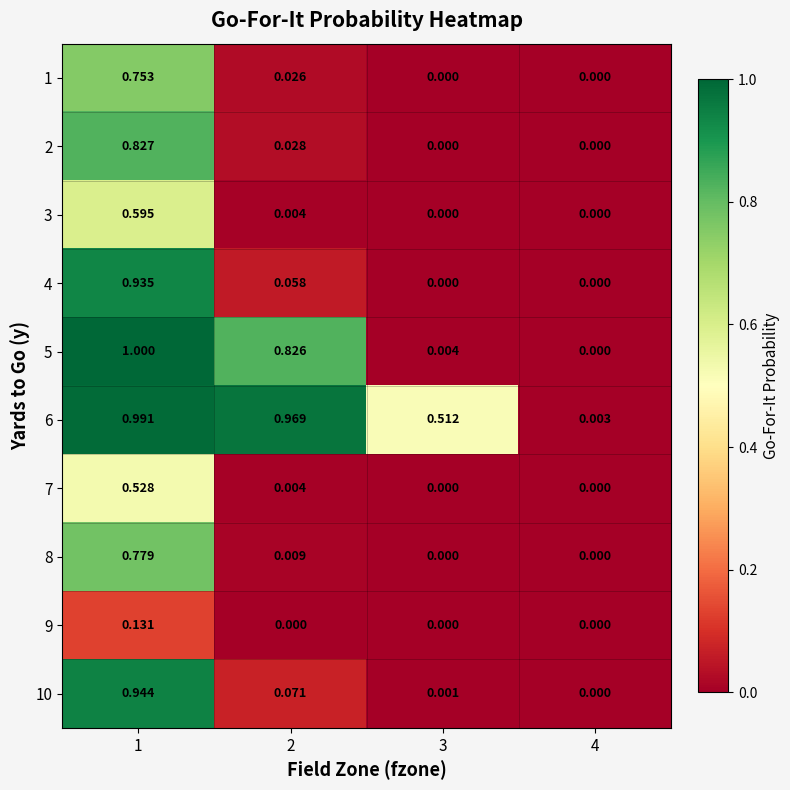

Reading right to left, extract all data points from this chart.

1: 4=0.0	3=0.0	2=0.0	1=0.8
2: 4=0.0	3=0.0	2=0.0	1=0.8
3: 4=0.0	3=0.0	2=0.0	1=0.6
4: 4=0.0	3=0.0	2=0.1	1=0.9
5: 4=0.0	3=0.0	2=0.8	1=1.0
6: 4=0.0	3=0.5	2=1.0	1=1.0
7: 4=0.0	3=0.0	2=0.0	1=0.5
8: 4=0.0	3=0.0	2=0.0	1=0.8
9: 4=0.0	3=0.0	2=0.0	1=0.1
10: 4=0.0	3=0.0	2=0.1	1=0.9